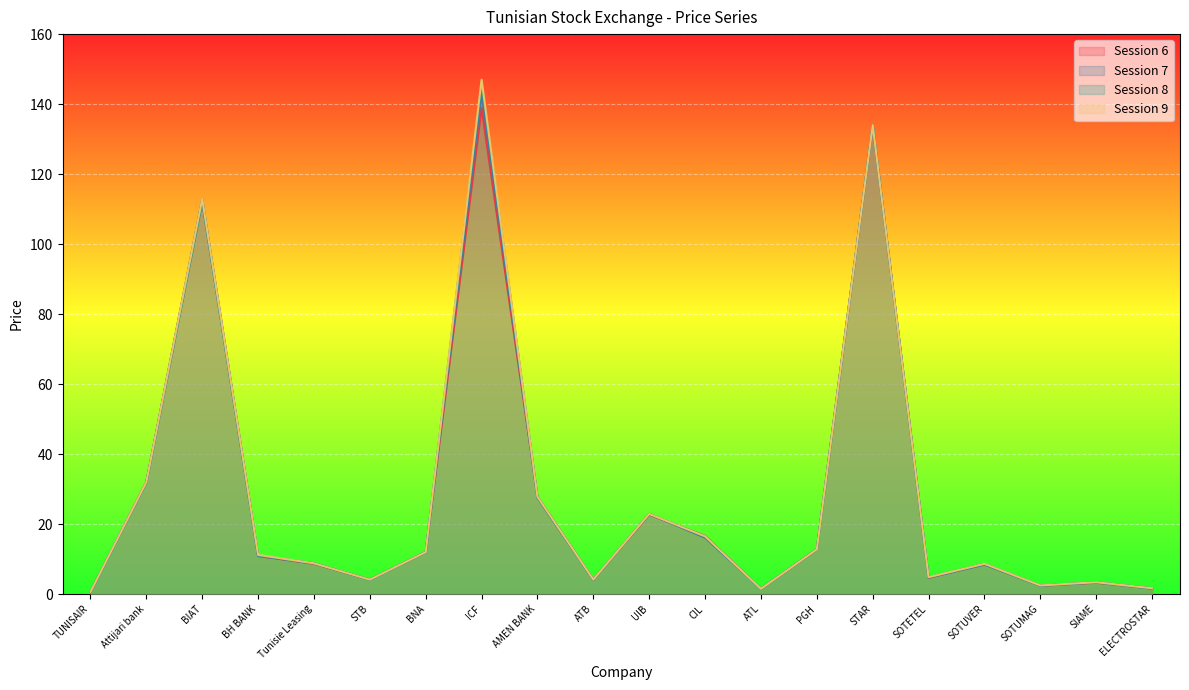

What is the label of the 17th point from the left?

SOTUVER